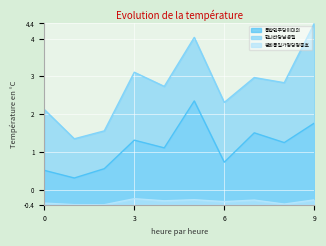

What is the total value across all series at 6?

2.7